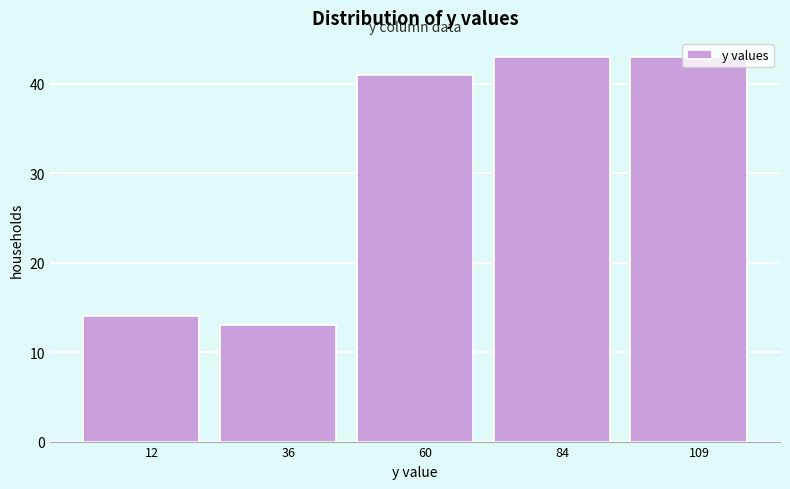

How tall is the bar that spans 95 to 120 on the x-axis? Neither the bar edges nor the heights are printed on the chart, so give them approximately, as read against the axes.

43